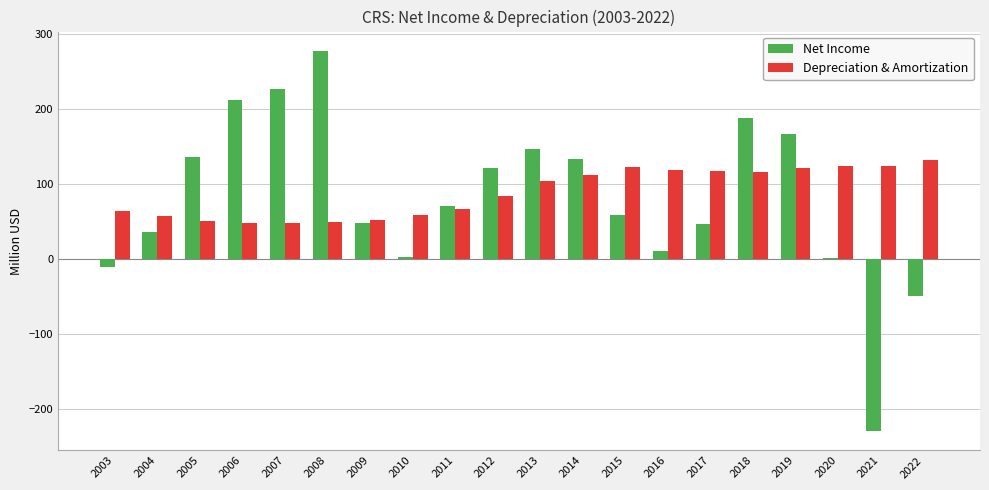

What is the sum of all Depreciation & Amortization values?

1771.3